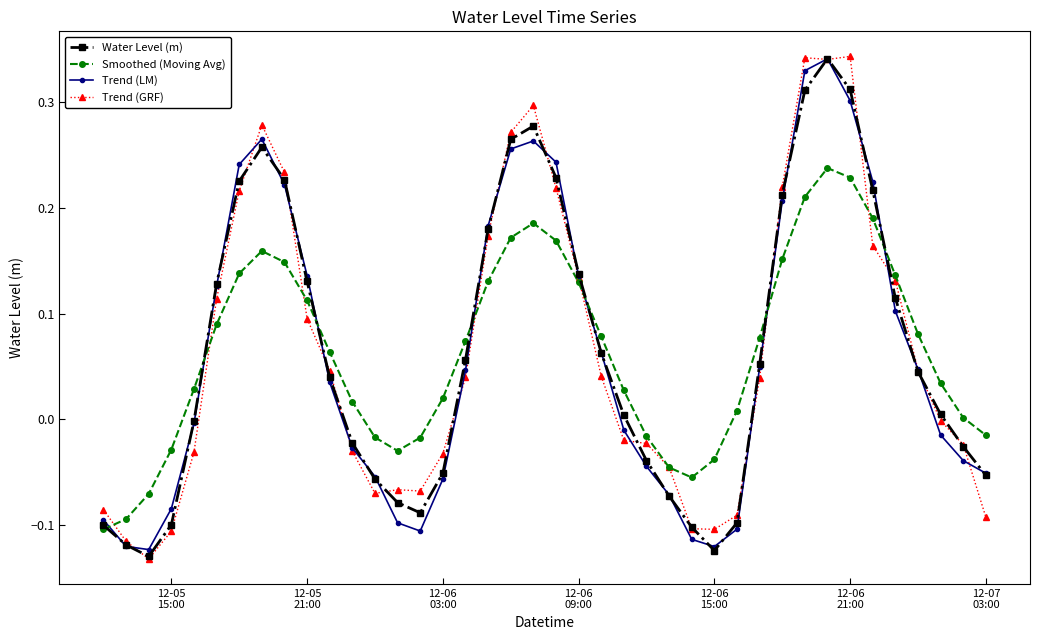

True or false: Smoothed (Moving Avg) has more than 2 interior local peaks.

True